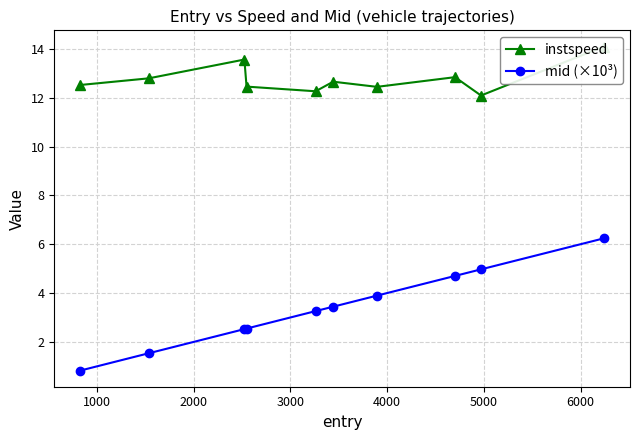

True or false: instspeed and mid (×10³) cross at least once.

False